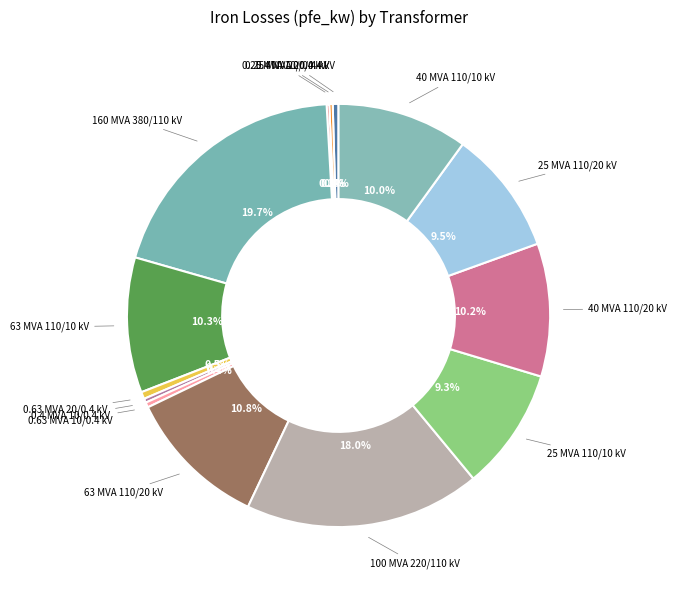

Is there any slice that represents more than half of the pie?

No